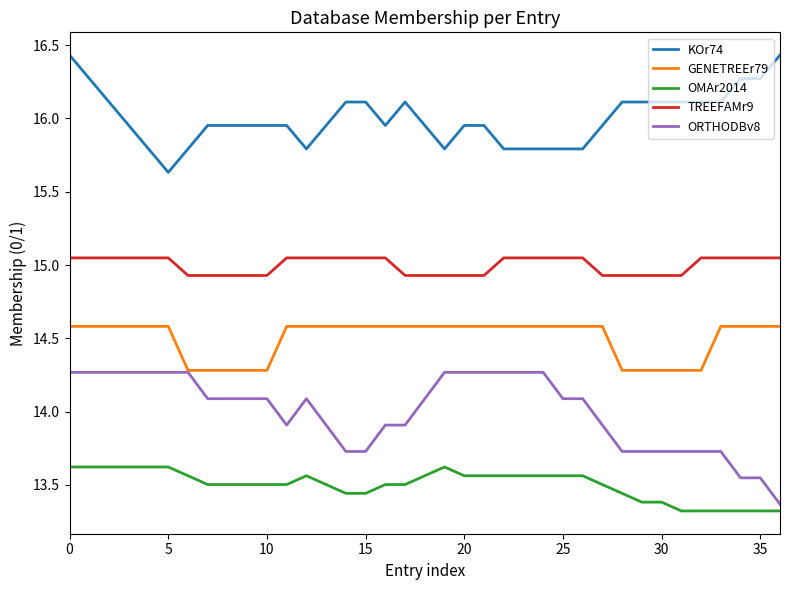

What is the minimum value shown in the chart?

13.3